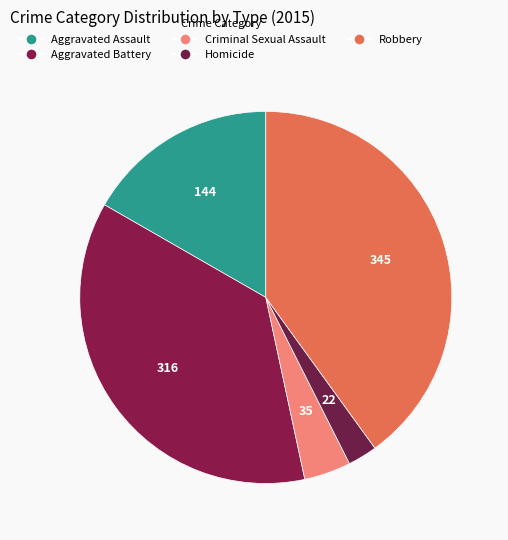

Count the number of slices in the pie.

5